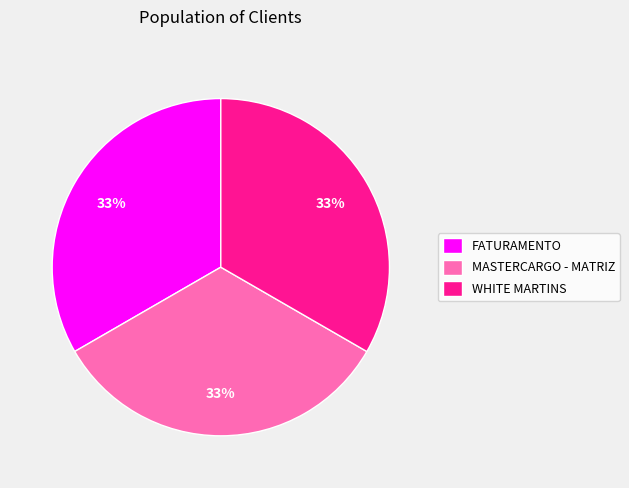

To the nearest percent, what percentage of the pie is WHITE MARTINS?

33%